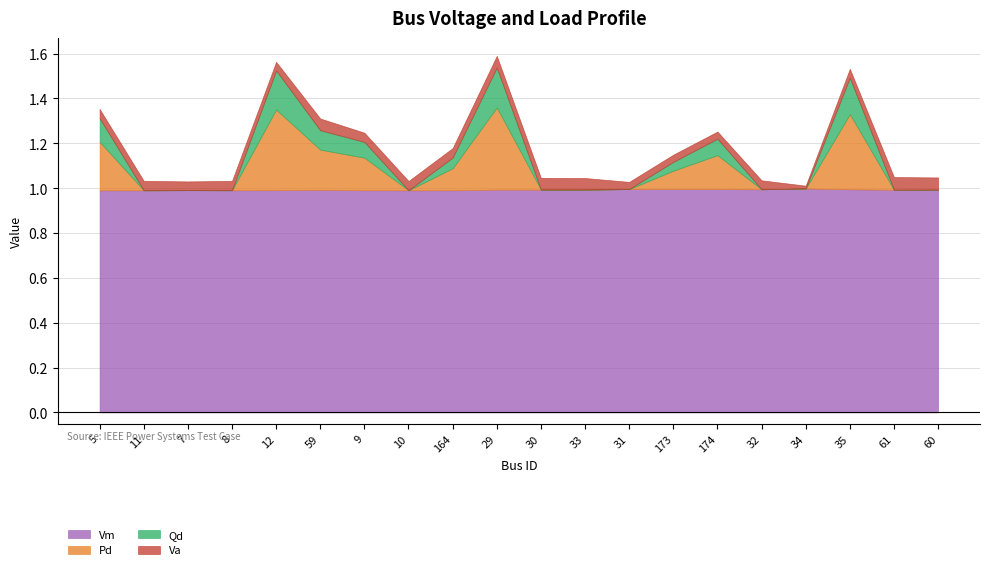

True or false: Pd has a value of 0.1 at 10.

False